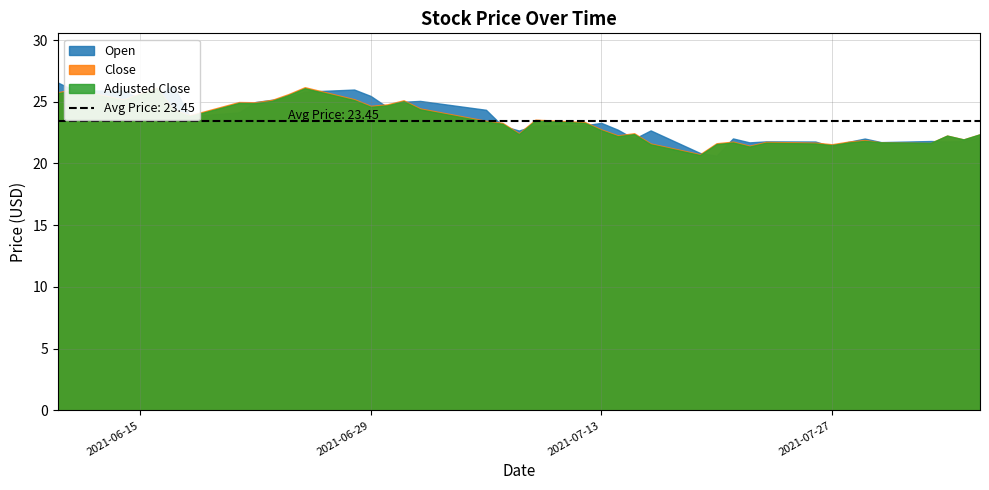

How many lines are shown in the chart?

3